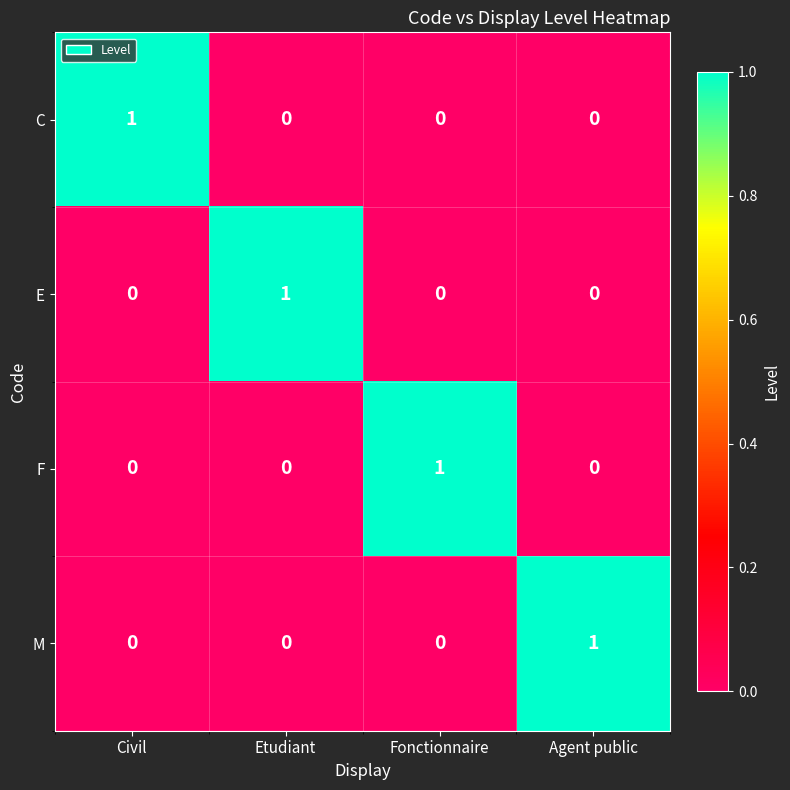

Is it true that E equals 0 at Etudiant?

False